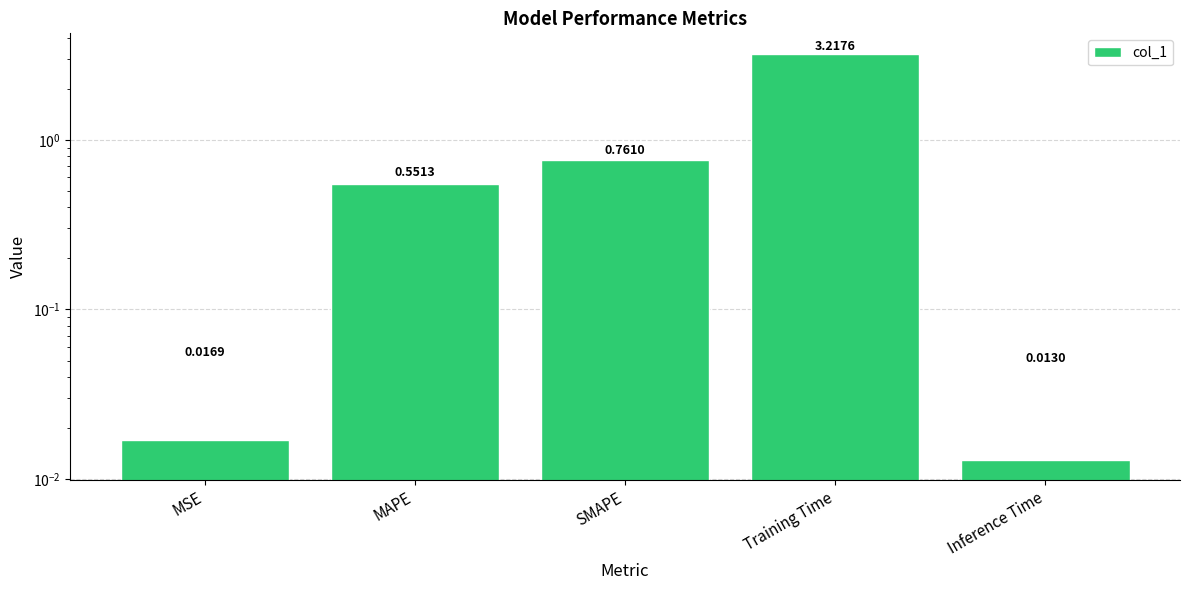

What is the greatest value displayed?

3.2